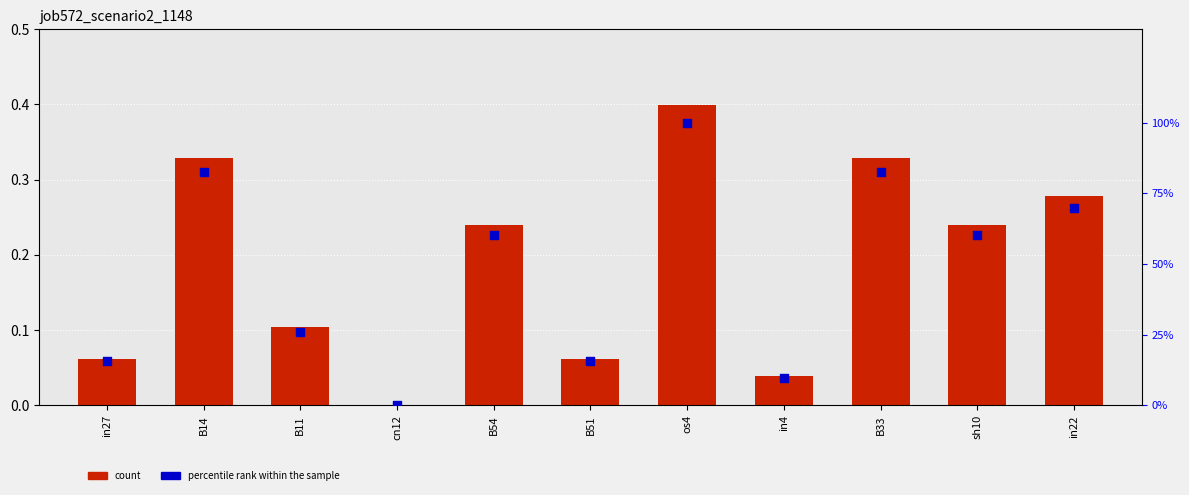

Is the value of percentile rank within the sample at sh10 greater than the value of job572_scenario2_1148 at B33?

Yes